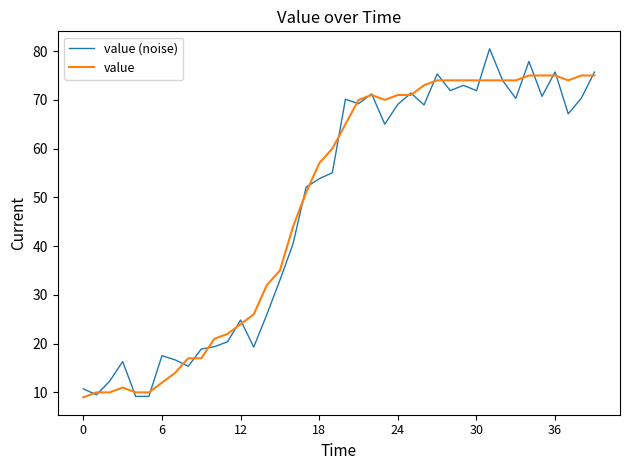

Does the chart have visible grid lines?

No